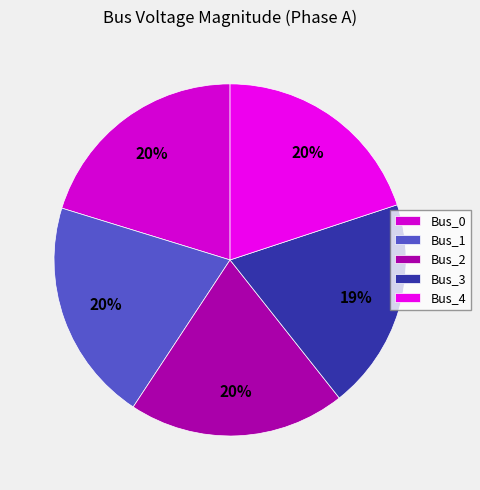

What is the ratio of the value at Bus_4 to the value at Bus_0?

1.0